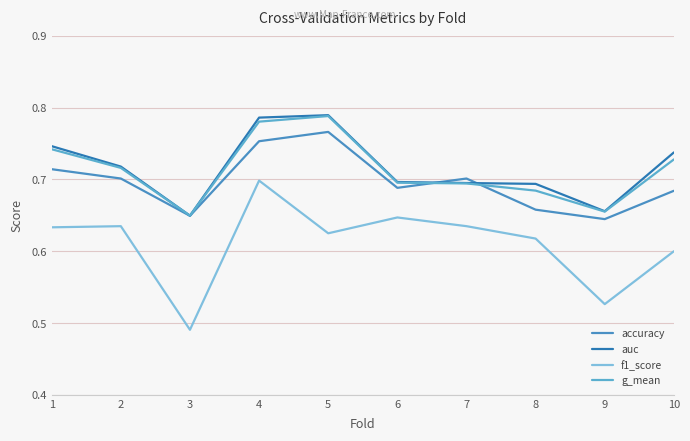

List the labels in order of auc value, largest first.

5, 4, 1, 10, 2, 6, 7, 8, 9, 3